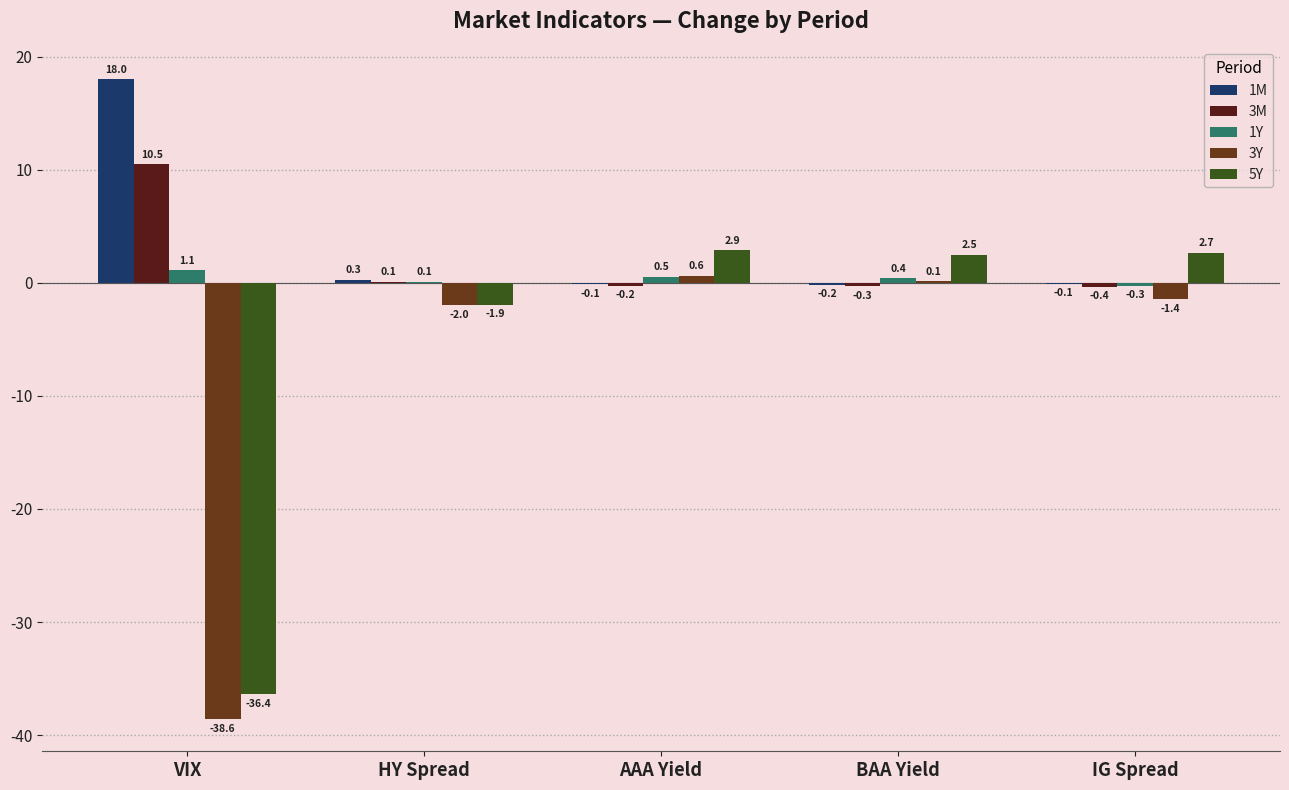

What is the value of the 3M bar at the 2nd from the left?

0.1